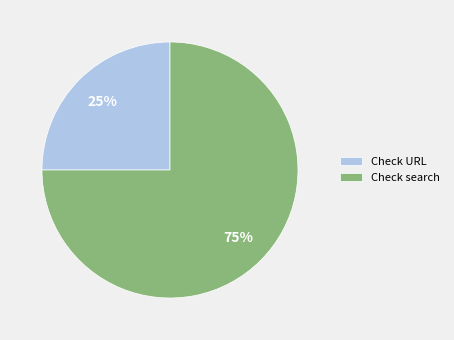

Is Check URL the majority of the pie?

No